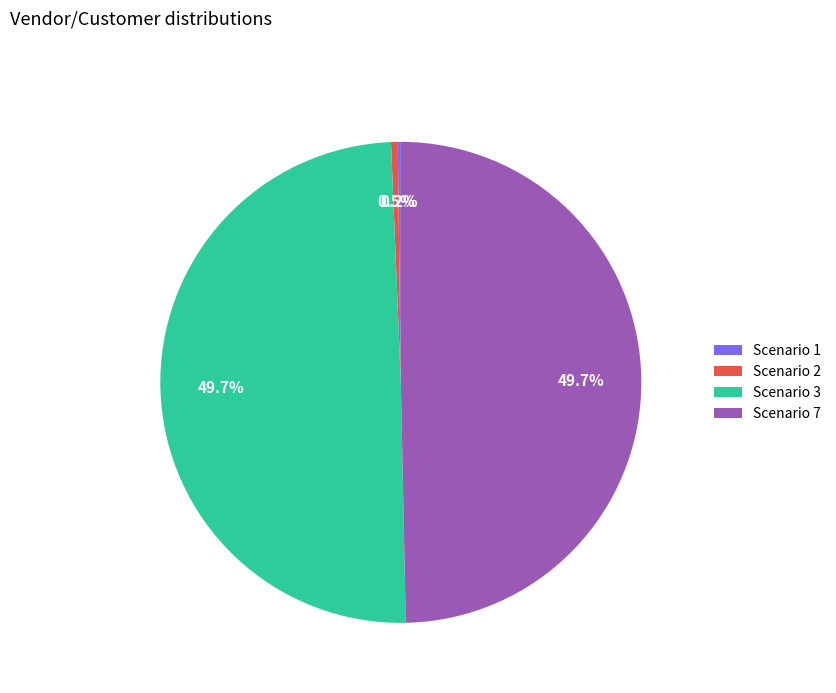

Does Scenario 3 represent more than half of the total?

No